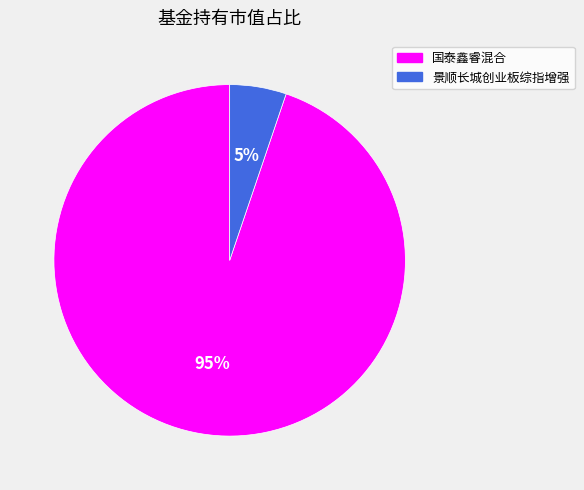

The 国泰鑫睿混合 slice represents 99% of the pie. True or false?

False